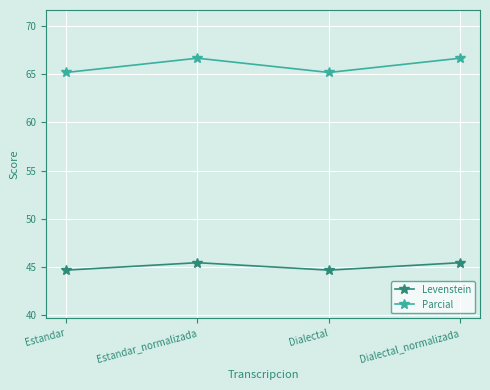

What is the difference between the maximum and minimum values in the Levenstein series?

0.8